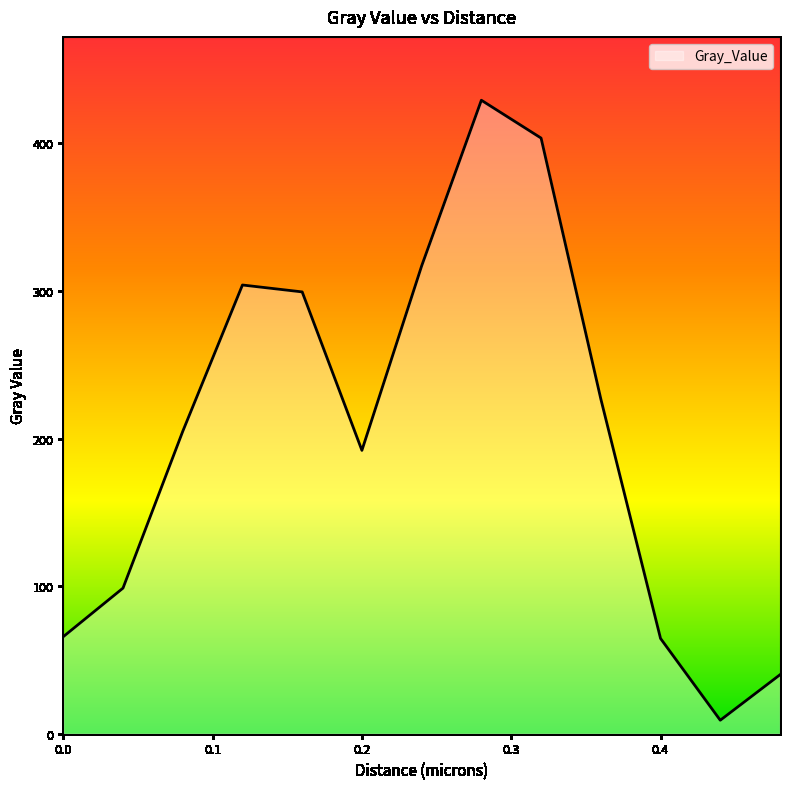

What is the difference between the maximum and minimum values?

420.1